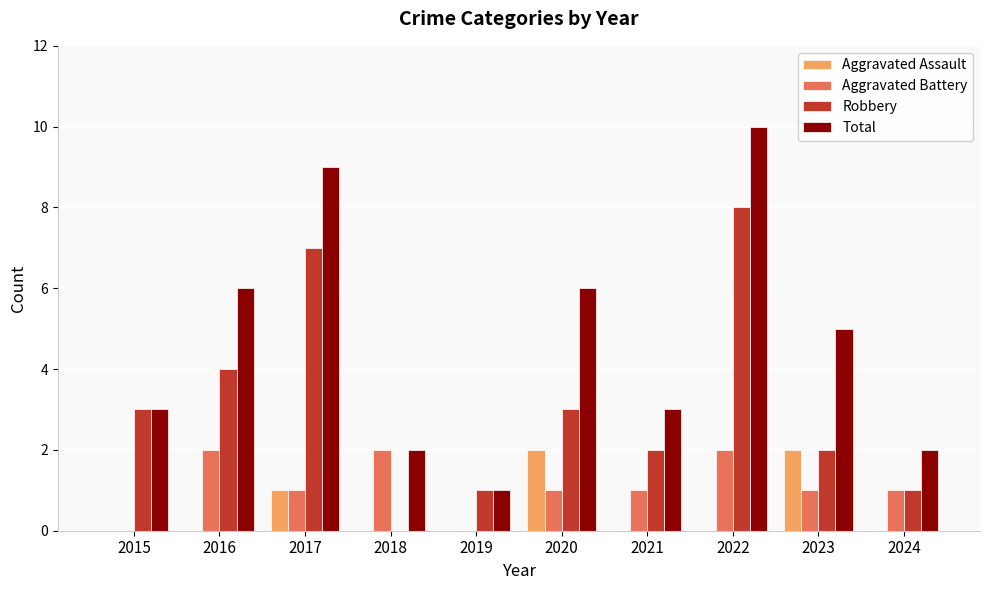

The value of Total at 2015 is 1. True or false?

False